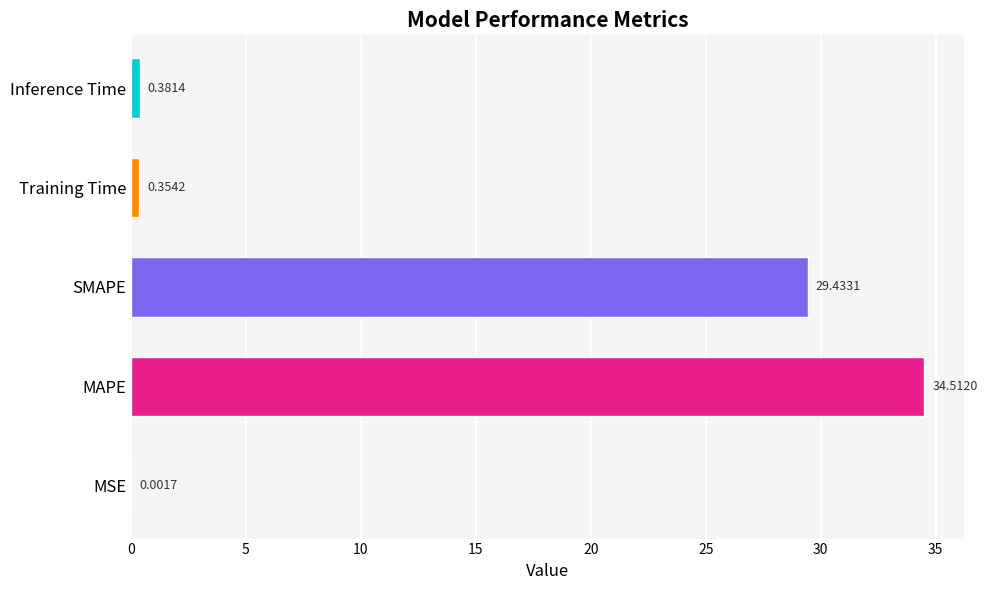

At which label is the value closest to 17?

SMAPE